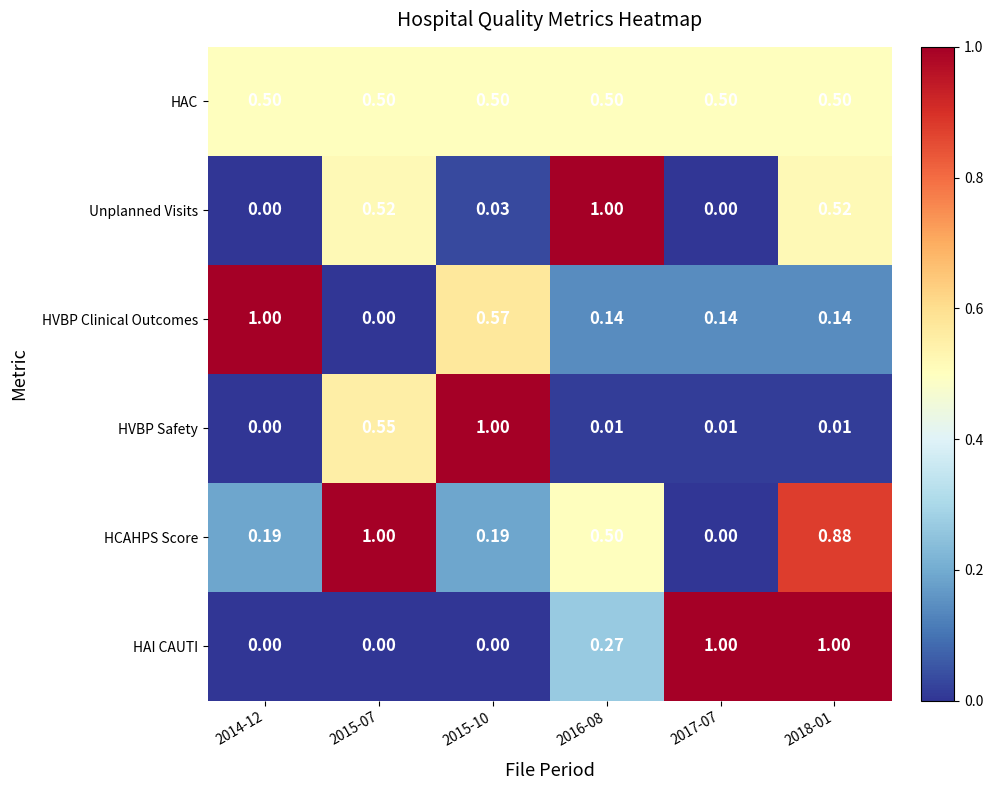

Between 2015-07 and 2015-10, which series saw the biggest shift?

HCAHPS Score